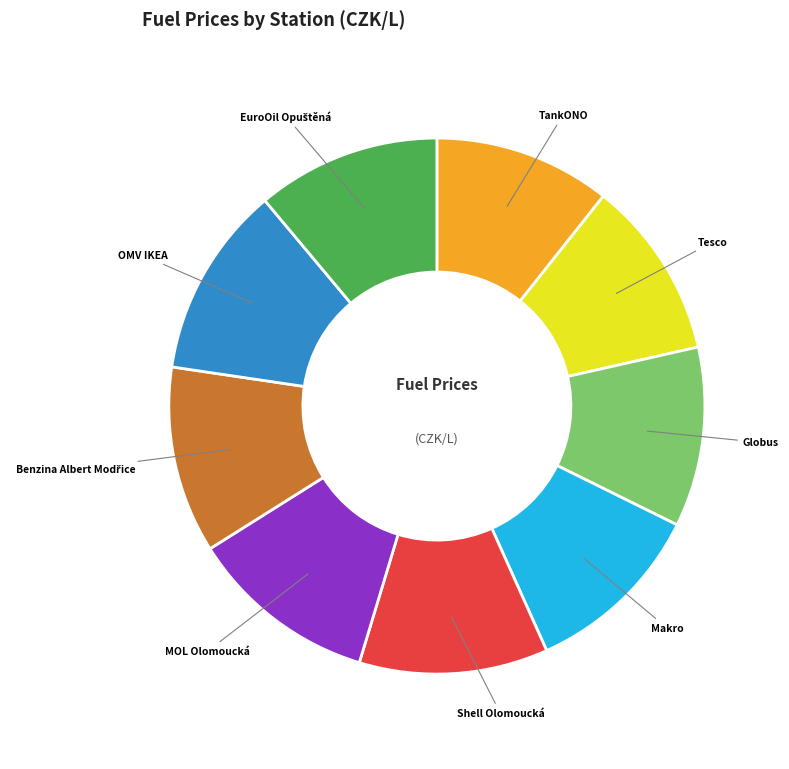

Is the sum of Shell Olomoucká and Makro greater than half?

No